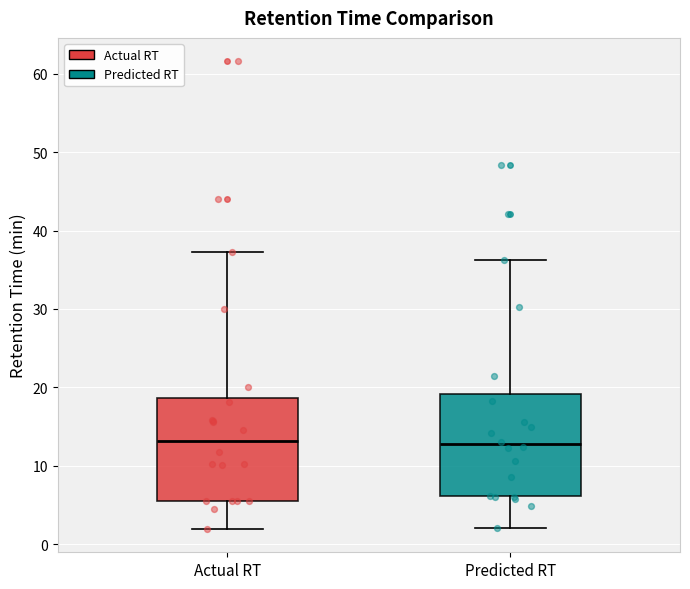

Reading left to right, transcribe this box plot: for each box, give where its median line is, the range the box spans, and where its two whiskers end, as read against the y-axis. The values are not printed on the chart, so give them approximately, as read against the axis.

Actual RT: median 13, box 6 to 19, whiskers 2 to 37
Predicted RT: median 13, box 6 to 19, whiskers 2 to 36